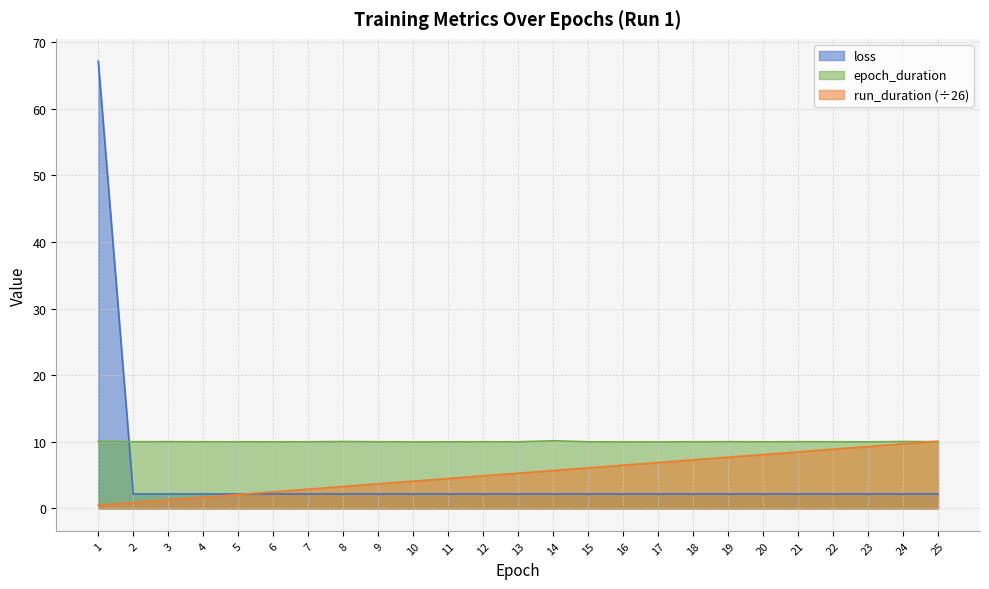

Which category has the highest value in the run_duration series?

25